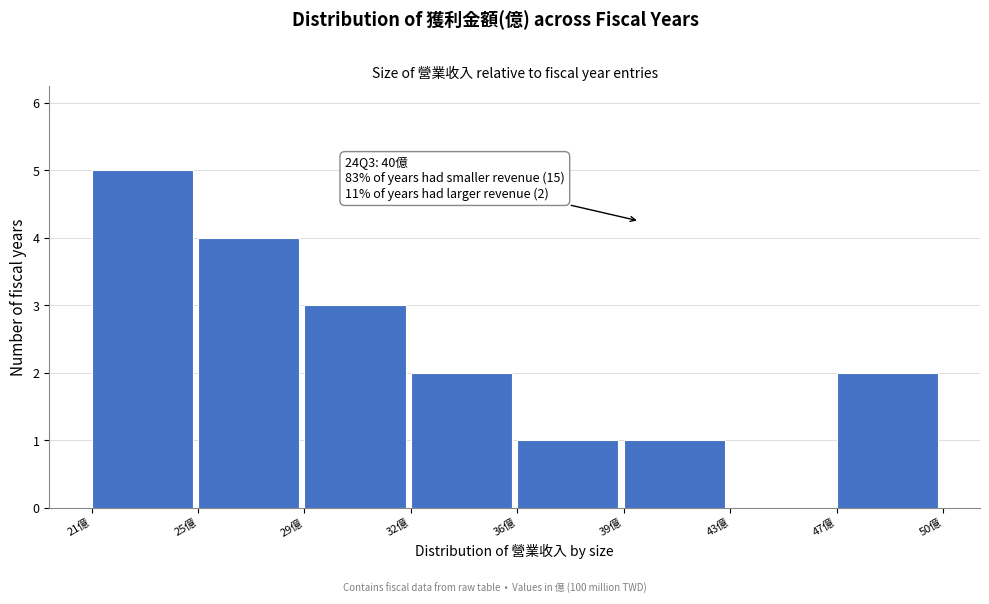

Reading right to left, transcribe all the data shown in this chart.

47億=2	43億=0	39億=1	36億=1	32億=2	29億=3	25億=4	21億=5